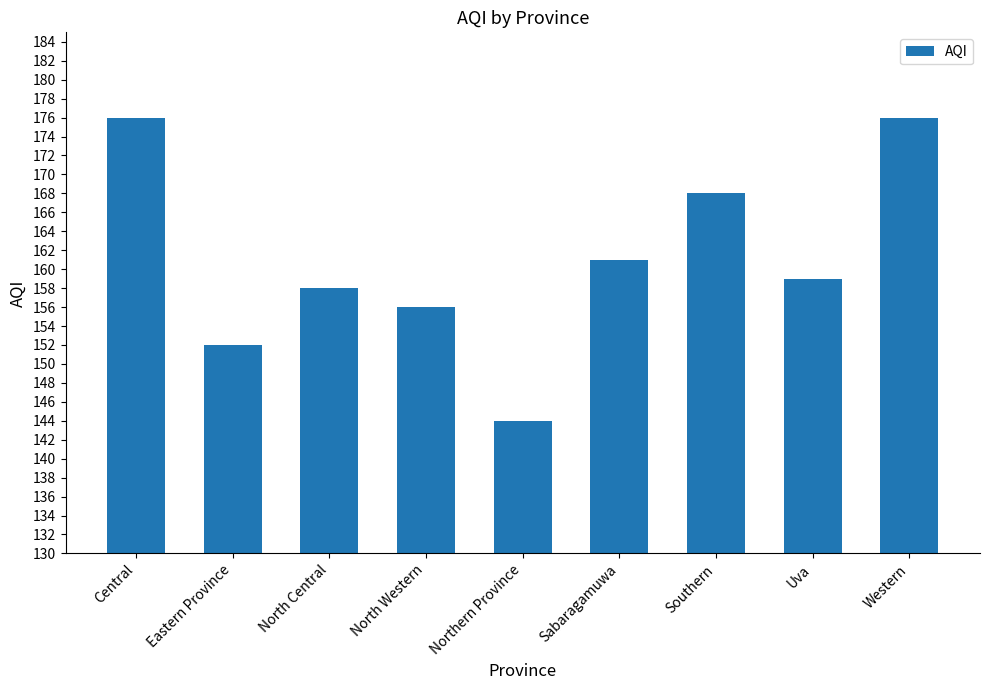

What is the ratio of the value at Central to the value at Sabaragamuwa?

1.1